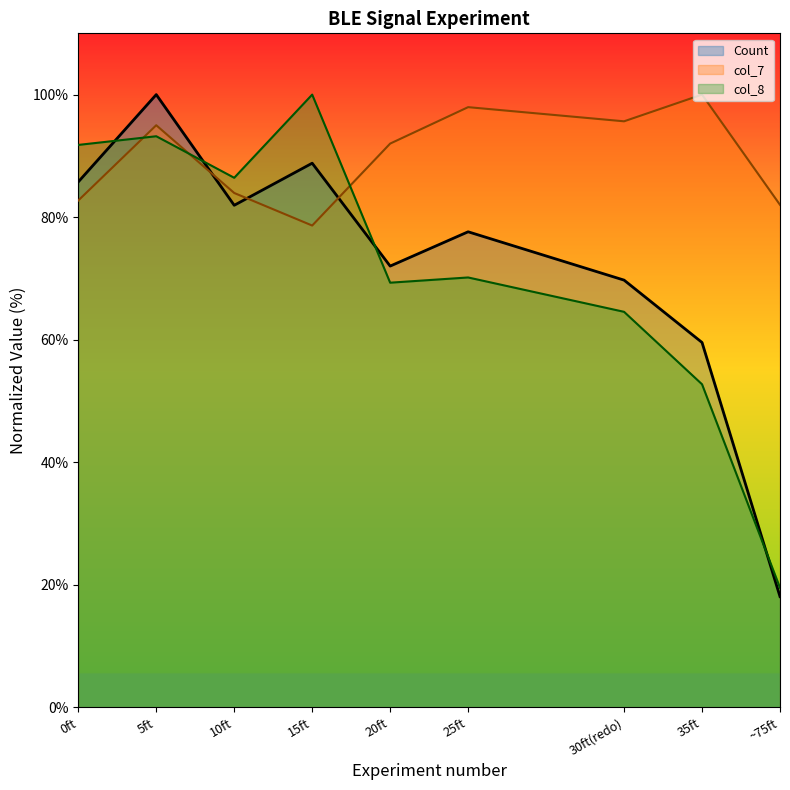

What are all the series names shown in the legend?

Count, col_7, col_8